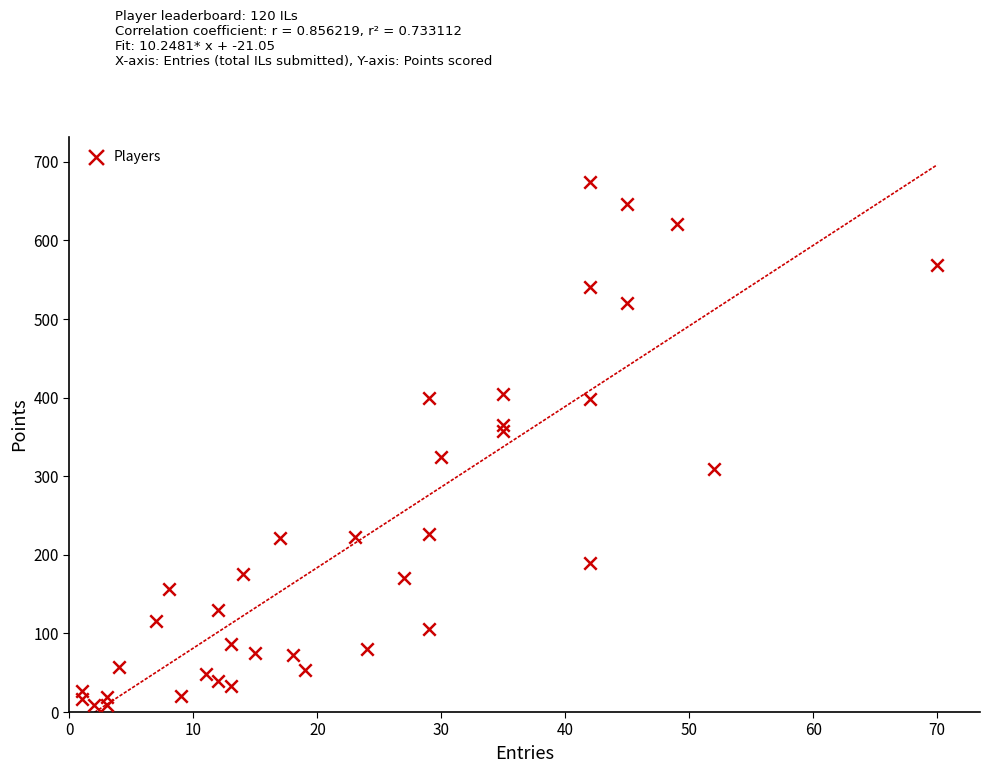

What is the range of Y values (max minus min)?

666